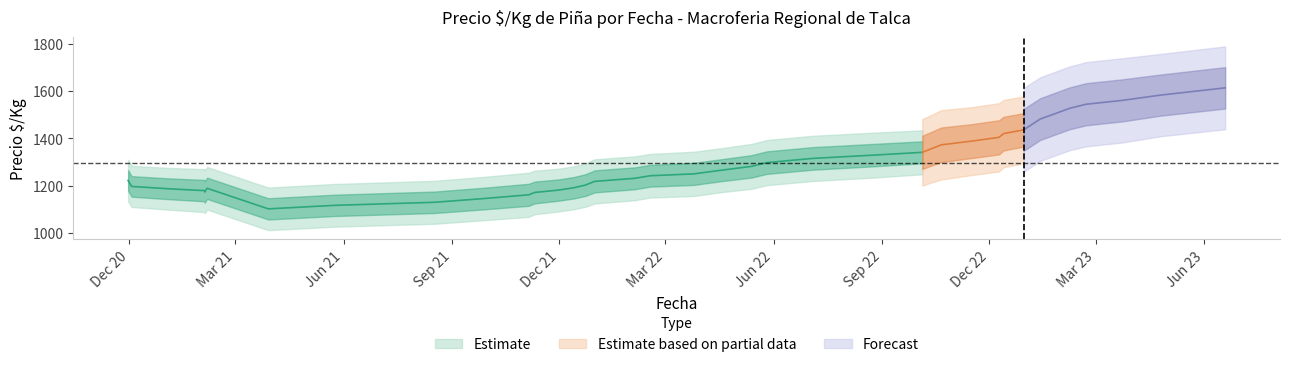

True or false: Precio promedio ponderado has more than 2 interior local peaks.

False